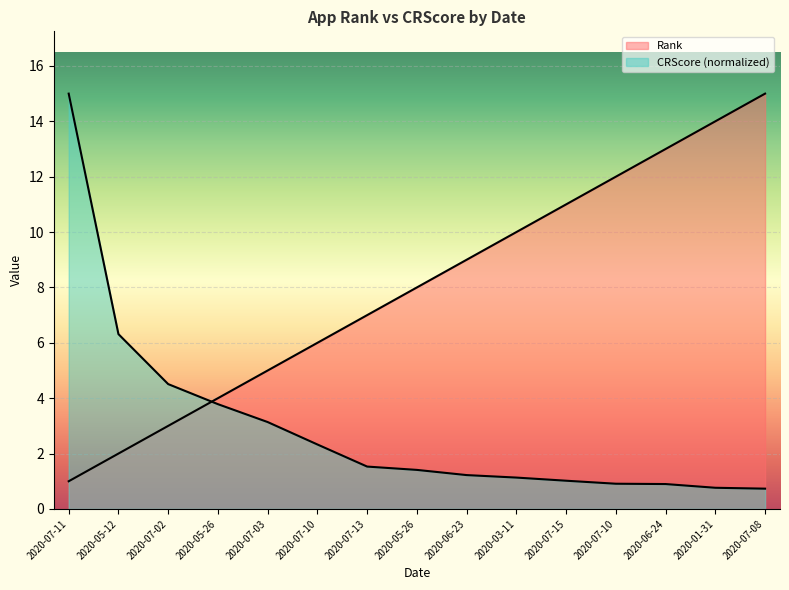

At which category does the chart reach its minimum across all series?

2020-07-08